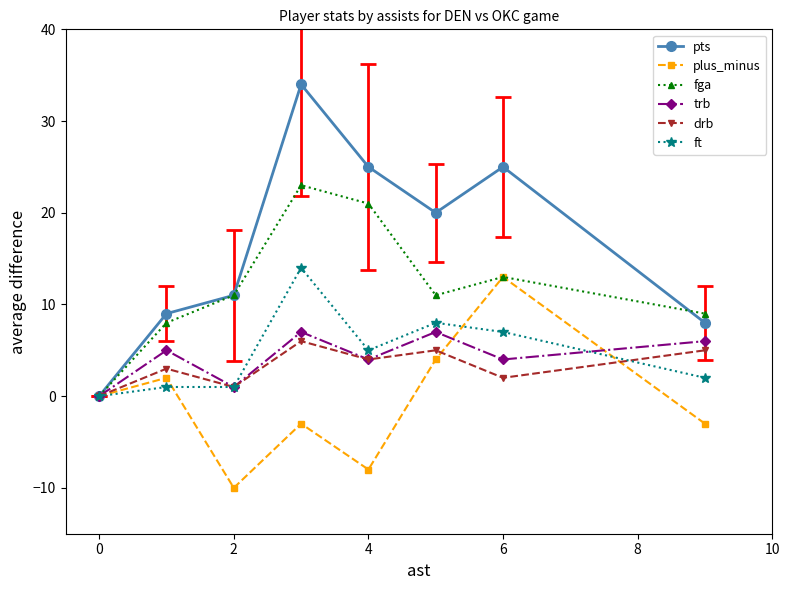

How many values in pts are above zero?

7